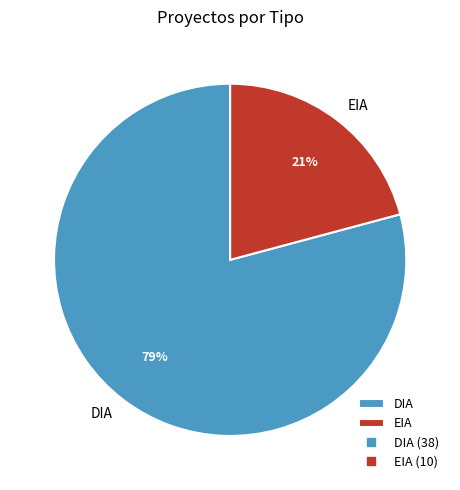

To the nearest percent, what is the average slice percentage?

50%